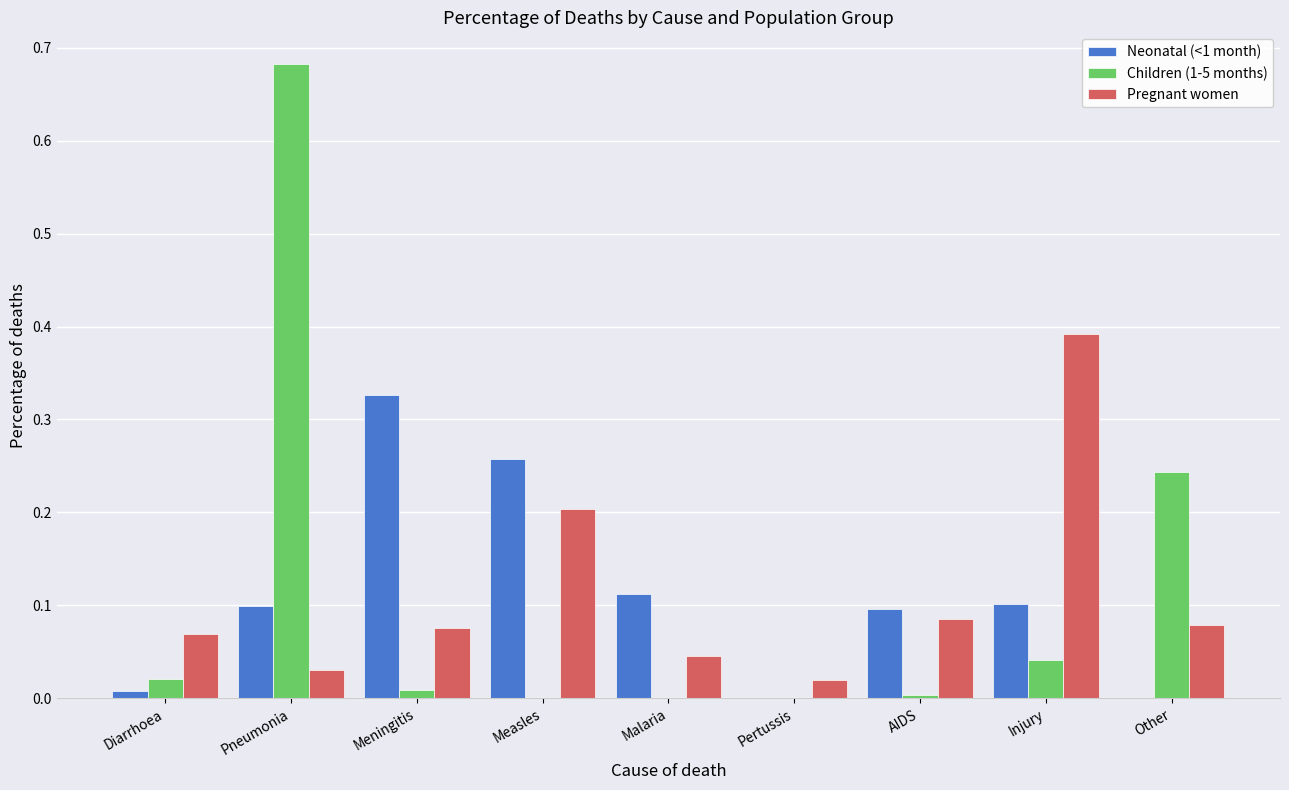

Is the value of Neonatal (<1 month) at Malaria greater than the value of Children (1-5 months) at Meningitis?

Yes